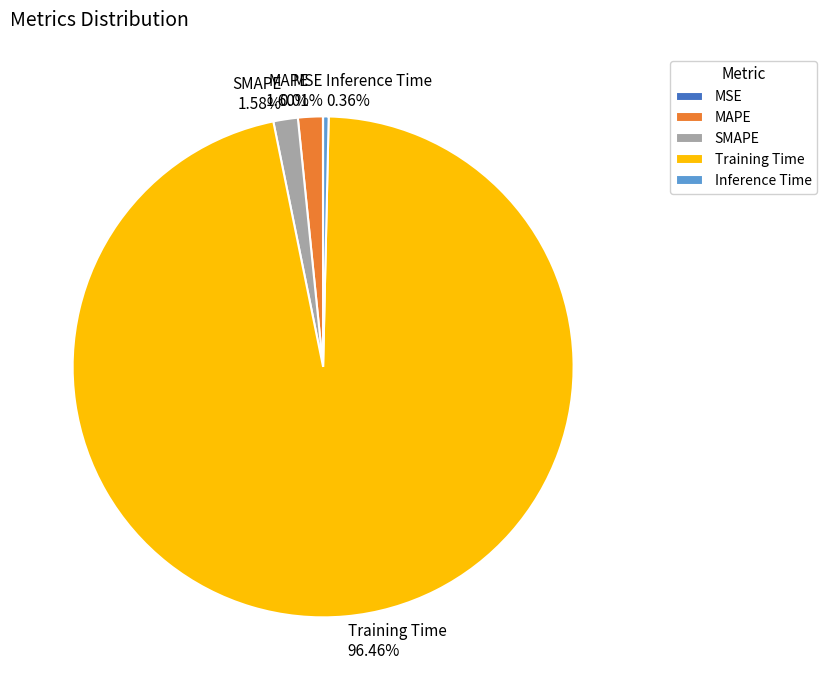

To the nearest percent, what portion does SMAPE represent?

2%